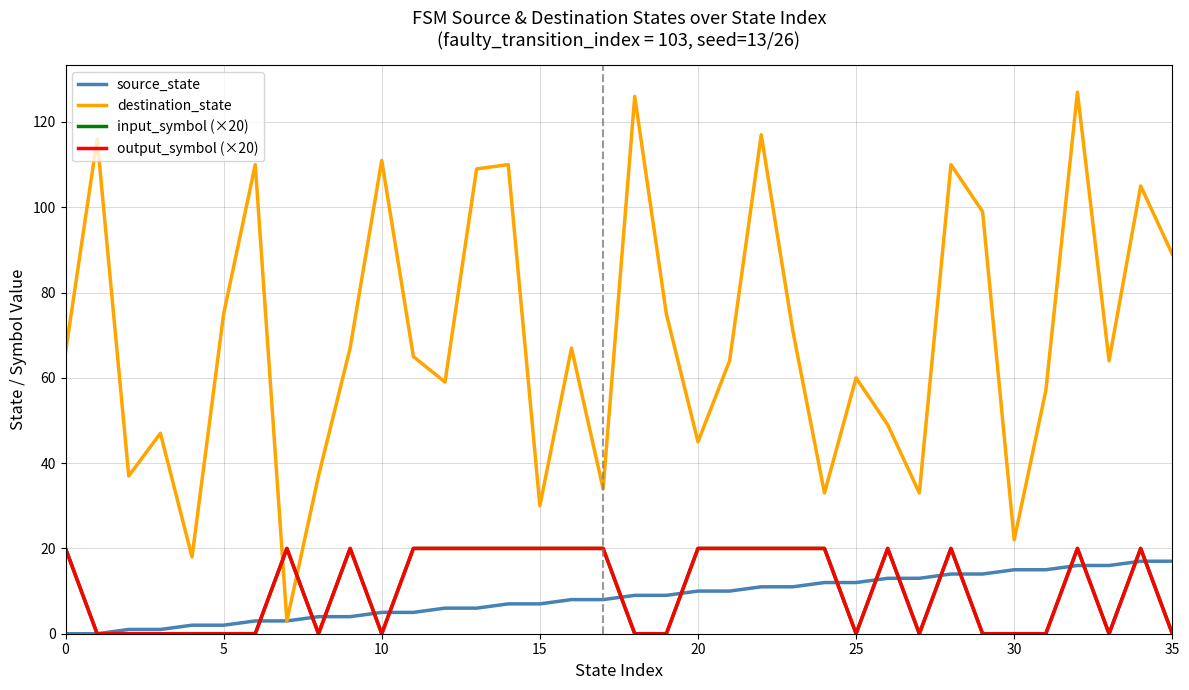

Does the chart display data point markers on the line(s)?

No